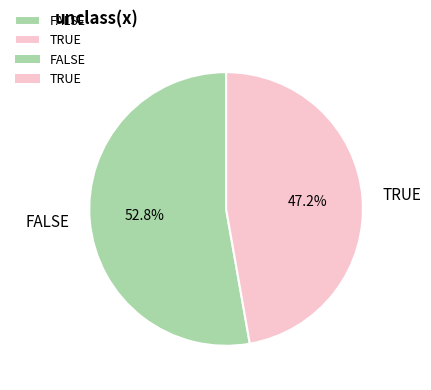

Which category accounts for the majority?

FALSE